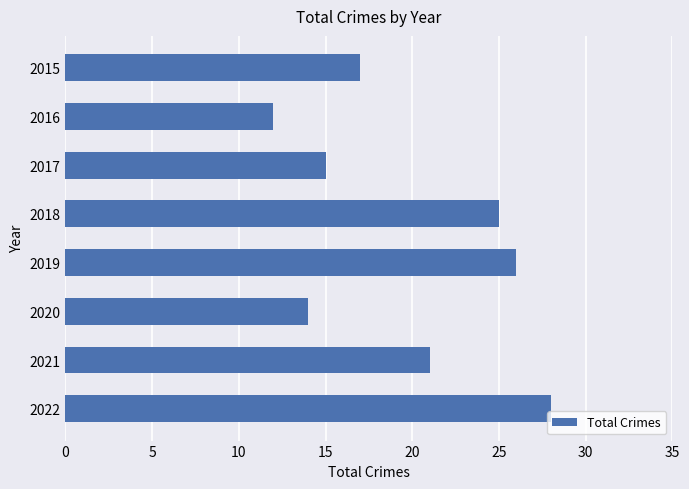

Reading bottom to top, extract all data points from this chart.

2022=28	2021=21	2020=14	2019=26	2018=25	2017=15	2016=12	2015=17